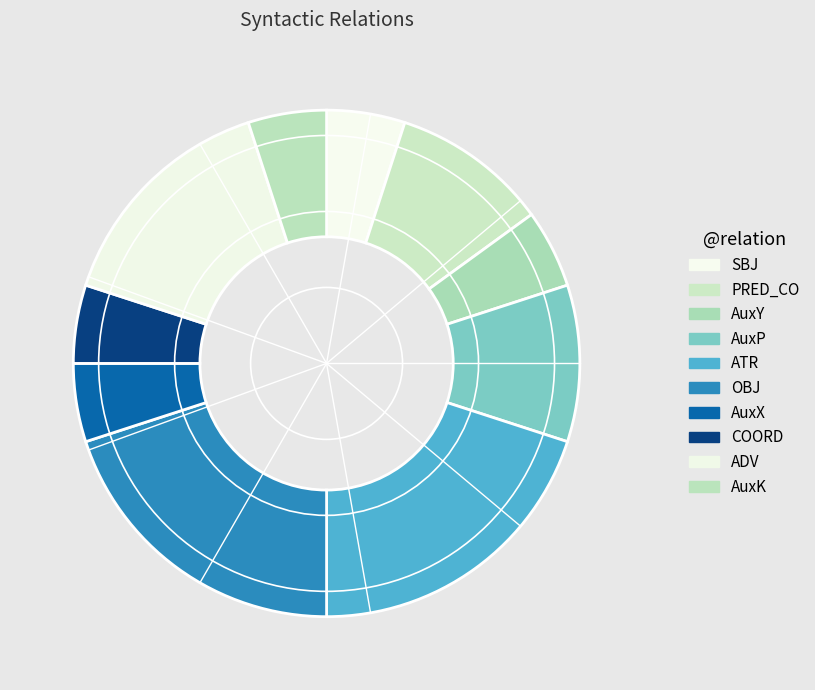

Count the number of slices in the pie.

10